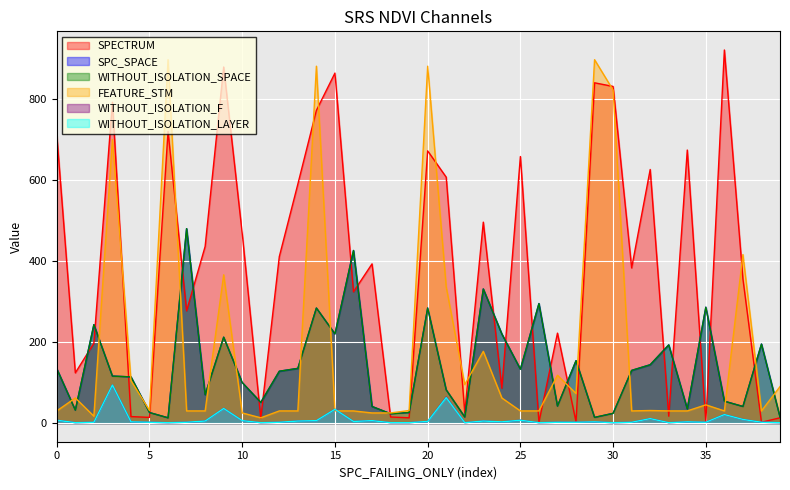

Is it true that FEATURE_STM equals 31 at 5?

True